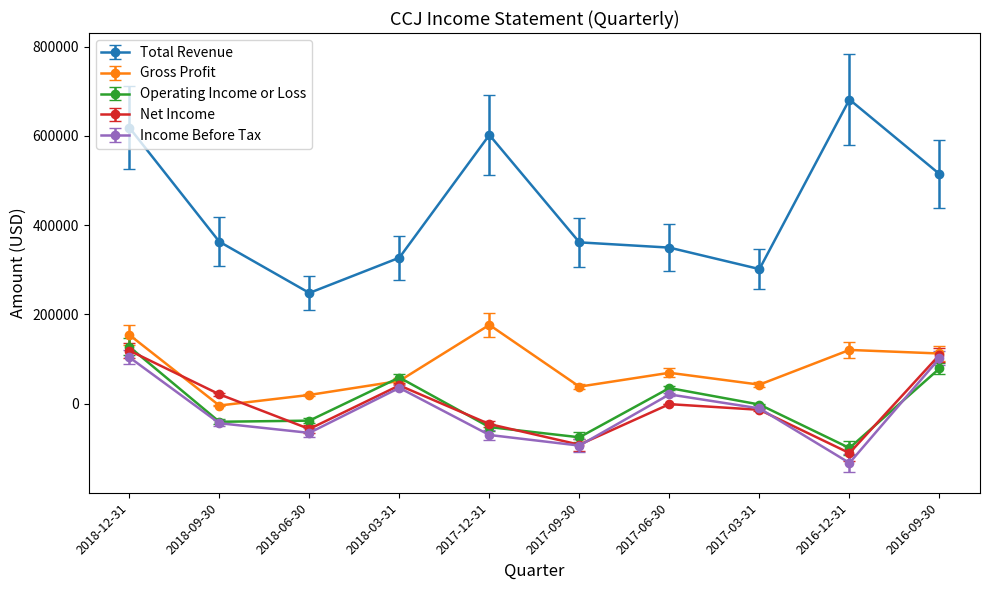

How many interior local peaks does the Net Income series have?

2